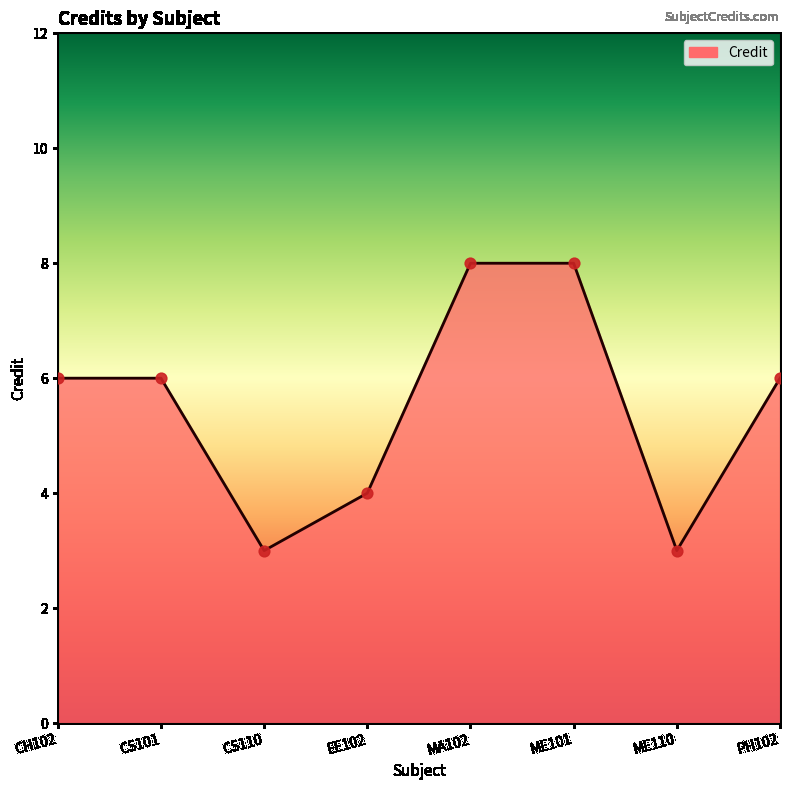

Which has a higher value, EE102 or PH102?

PH102